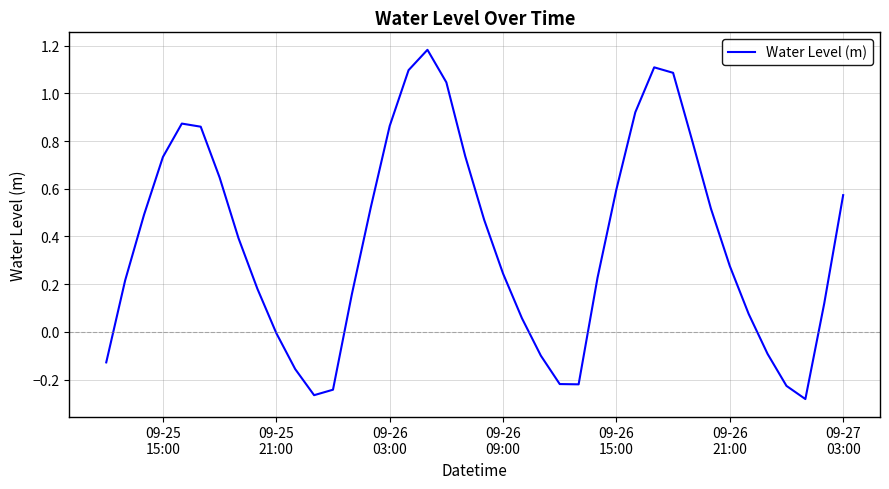

How many lines are shown in the chart?

1